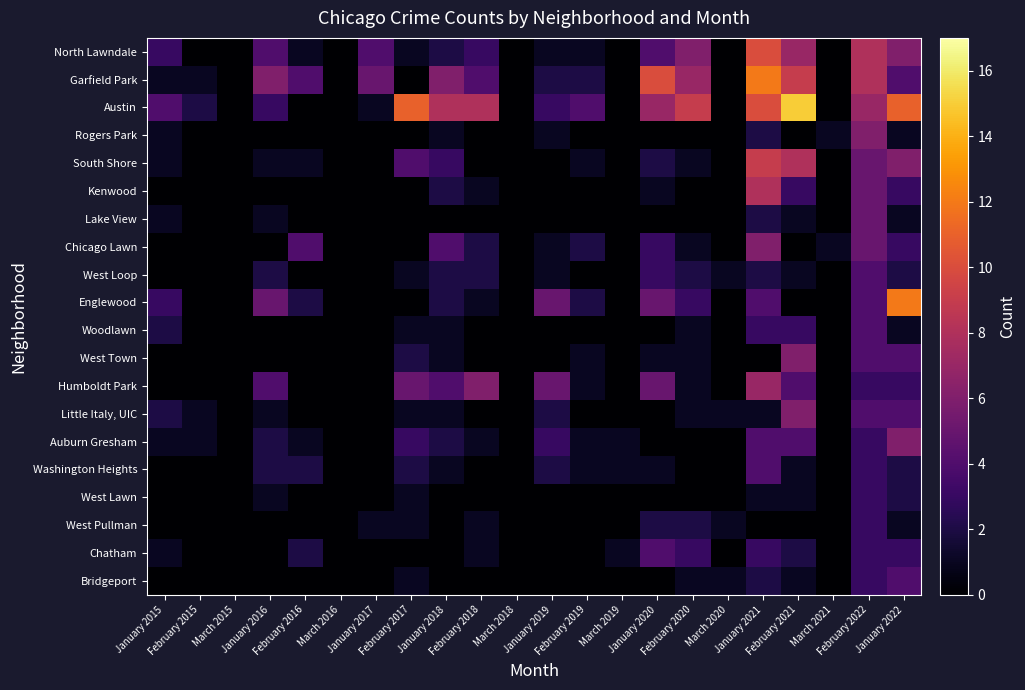

Reading left to right, transcribe all the data shown in this chart.

North Lawndale: January 2015=3	February 2015=0	March 2015=0	January 2016=4	February 2016=1	March 2016=0	January 2017=4	February 2017=1	January 2018=2	February 2018=3	March 2018=0	January 2019=1	February 2019=1	March 2019=0	January 2020=4	February 2020=6	March 2020=0	January 2021=10	February 2021=7	March 2021=0	February 2022=8	January 2022=6
Garfield Park: January 2015=1	February 2015=1	March 2015=0	January 2016=6	February 2016=4	March 2016=0	January 2017=5	February 2017=0	January 2018=6	February 2018=4	March 2018=0	January 2019=2	February 2019=2	March 2019=0	January 2020=10	February 2020=7	March 2020=0	January 2021=12	February 2021=9	March 2021=0	February 2022=8	January 2022=4
Austin: January 2015=4	February 2015=2	March 2015=0	January 2016=3	February 2016=0	March 2016=0	January 2017=1	February 2017=11	January 2018=8	February 2018=8	March 2018=0	January 2019=3	February 2019=4	March 2019=0	January 2020=7	February 2020=9	March 2020=0	January 2021=10	February 2021=15	March 2021=0	February 2022=7	January 2022=11
Rogers Park: January 2015=1	February 2015=0	March 2015=0	January 2016=0	February 2016=0	March 2016=0	January 2017=0	February 2017=0	January 2018=1	February 2018=0	March 2018=0	January 2019=1	February 2019=0	March 2019=0	January 2020=0	February 2020=0	March 2020=0	January 2021=2	February 2021=0	March 2021=1	February 2022=6	January 2022=1
South Shore: January 2015=1	February 2015=0	March 2015=0	January 2016=1	February 2016=1	March 2016=0	January 2017=0	February 2017=4	January 2018=3	February 2018=0	March 2018=0	January 2019=0	February 2019=1	March 2019=0	January 2020=2	February 2020=1	March 2020=0	January 2021=9	February 2021=8	March 2021=0	February 2022=5	January 2022=6
Kenwood: January 2015=0	February 2015=0	March 2015=0	January 2016=0	February 2016=0	March 2016=0	January 2017=0	February 2017=0	January 2018=2	February 2018=1	March 2018=0	January 2019=0	February 2019=0	March 2019=0	January 2020=1	February 2020=0	March 2020=0	January 2021=8	February 2021=3	March 2021=0	February 2022=5	January 2022=3
Lake View: January 2015=1	February 2015=0	March 2015=0	January 2016=1	February 2016=0	March 2016=0	January 2017=0	February 2017=0	January 2018=0	February 2018=0	March 2018=0	January 2019=0	February 2019=0	March 2019=0	January 2020=0	February 2020=0	March 2020=0	January 2021=2	February 2021=1	March 2021=0	February 2022=5	January 2022=1
Chicago Lawn: January 2015=0	February 2015=0	March 2015=0	January 2016=0	February 2016=4	March 2016=0	January 2017=0	February 2017=0	January 2018=4	February 2018=2	March 2018=0	January 2019=1	February 2019=2	March 2019=0	January 2020=3	February 2020=1	March 2020=0	January 2021=6	February 2021=0	March 2021=1	February 2022=5	January 2022=3
West Loop: January 2015=0	February 2015=0	March 2015=0	January 2016=2	February 2016=0	March 2016=0	January 2017=0	February 2017=1	January 2018=2	February 2018=2	March 2018=0	January 2019=1	February 2019=0	March 2019=0	January 2020=3	February 2020=2	March 2020=1	January 2021=2	February 2021=1	March 2021=0	February 2022=4	January 2022=2
Englewood: January 2015=3	February 2015=0	March 2015=0	January 2016=5	February 2016=2	March 2016=0	January 2017=0	February 2017=0	January 2018=2	February 2018=1	March 2018=0	January 2019=5	February 2019=2	March 2019=0	January 2020=5	February 2020=3	March 2020=0	January 2021=4	February 2021=0	March 2021=0	February 2022=4	January 2022=12
Woodlawn: January 2015=2	February 2015=0	March 2015=0	January 2016=0	February 2016=0	March 2016=0	January 2017=0	February 2017=1	January 2018=1	February 2018=0	March 2018=0	January 2019=0	February 2019=0	March 2019=0	January 2020=0	February 2020=1	March 2020=0	January 2021=3	February 2021=3	March 2021=0	February 2022=4	January 2022=1
West Town: January 2015=0	February 2015=0	March 2015=0	January 2016=0	February 2016=0	March 2016=0	January 2017=0	February 2017=2	January 2018=1	February 2018=0	March 2018=0	January 2019=0	February 2019=1	March 2019=0	January 2020=1	February 2020=1	March 2020=0	January 2021=0	February 2021=6	March 2021=0	February 2022=4	January 2022=4
Humboldt Park: January 2015=0	February 2015=0	March 2015=0	January 2016=4	February 2016=0	March 2016=0	January 2017=0	February 2017=5	January 2018=4	February 2018=6	March 2018=0	January 2019=5	February 2019=1	March 2019=0	January 2020=5	February 2020=1	March 2020=0	January 2021=7	February 2021=4	March 2021=0	February 2022=3	January 2022=3
Little Italy, UIC: January 2015=2	February 2015=1	March 2015=0	January 2016=1	February 2016=0	March 2016=0	January 2017=0	February 2017=1	January 2018=1	February 2018=0	March 2018=0	January 2019=2	February 2019=0	March 2019=0	January 2020=0	February 2020=1	March 2020=1	January 2021=1	February 2021=6	March 2021=0	February 2022=4	January 2022=4
Auburn Gresham: January 2015=1	February 2015=1	March 2015=0	January 2016=2	February 2016=1	March 2016=0	January 2017=0	February 2017=3	January 2018=2	February 2018=1	March 2018=0	January 2019=3	February 2019=1	March 2019=1	January 2020=0	February 2020=0	March 2020=0	January 2021=4	February 2021=4	March 2021=0	February 2022=3	January 2022=6
Washington Heights: January 2015=0	February 2015=0	March 2015=0	January 2016=2	February 2016=2	March 2016=0	January 2017=0	February 2017=2	January 2018=1	February 2018=0	March 2018=0	January 2019=2	February 2019=1	March 2019=1	January 2020=1	February 2020=0	March 2020=0	January 2021=4	February 2021=1	March 2021=0	February 2022=3	January 2022=2
West Lawn: January 2015=0	February 2015=0	March 2015=0	January 2016=1	February 2016=0	March 2016=0	January 2017=0	February 2017=1	January 2018=0	February 2018=0	March 2018=0	January 2019=0	February 2019=0	March 2019=0	January 2020=0	February 2020=0	March 2020=0	January 2021=1	February 2021=1	March 2021=0	February 2022=3	January 2022=2
West Pullman: January 2015=0	February 2015=0	March 2015=0	January 2016=0	February 2016=0	March 2016=0	January 2017=1	February 2017=1	January 2018=0	February 2018=1	March 2018=0	January 2019=0	February 2019=0	March 2019=0	January 2020=2	February 2020=2	March 2020=1	January 2021=0	February 2021=0	March 2021=0	February 2022=3	January 2022=1
Chatham: January 2015=1	February 2015=0	March 2015=0	January 2016=0	February 2016=2	March 2016=0	January 2017=0	February 2017=0	January 2018=0	February 2018=1	March 2018=0	January 2019=0	February 2019=0	March 2019=1	January 2020=4	February 2020=3	March 2020=0	January 2021=3	February 2021=2	March 2021=0	February 2022=3	January 2022=3
Bridgeport: January 2015=0	February 2015=0	March 2015=0	January 2016=0	February 2016=0	March 2016=0	January 2017=0	February 2017=1	January 2018=0	February 2018=0	March 2018=0	January 2019=0	February 2019=0	March 2019=0	January 2020=0	February 2020=1	March 2020=1	January 2021=2	February 2021=1	March 2021=0	February 2022=3	January 2022=4